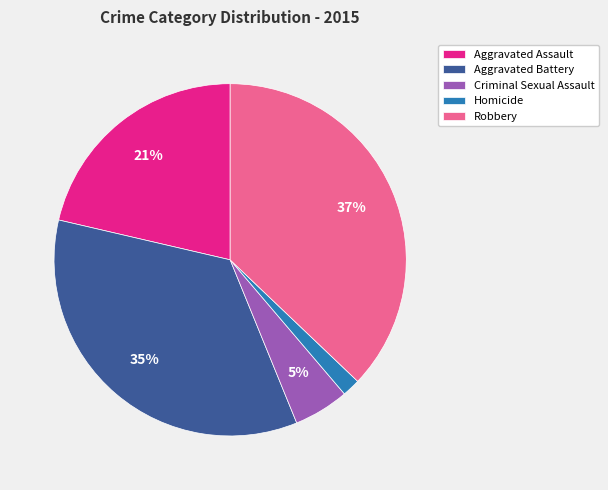

Is there any slice that represents more than half of the pie?

No